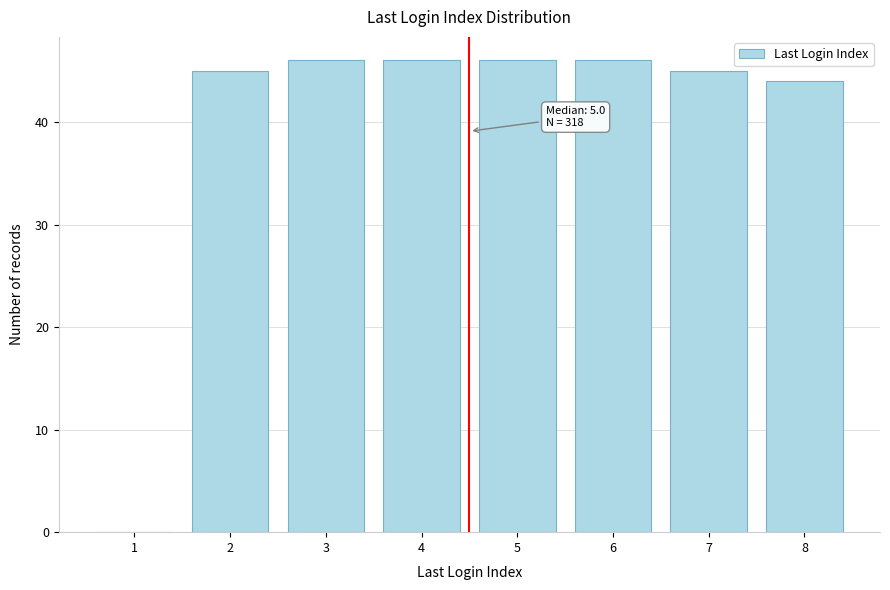

Reading left to right, list all the values displayed in this chart.

1=0	2=45	3=46	4=46	5=46	6=46	7=45	8=44